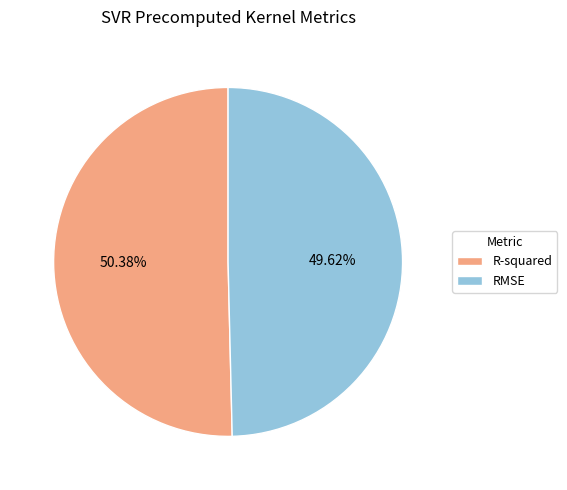

What percentage is the R-squared slice, to the nearest percent?

50%